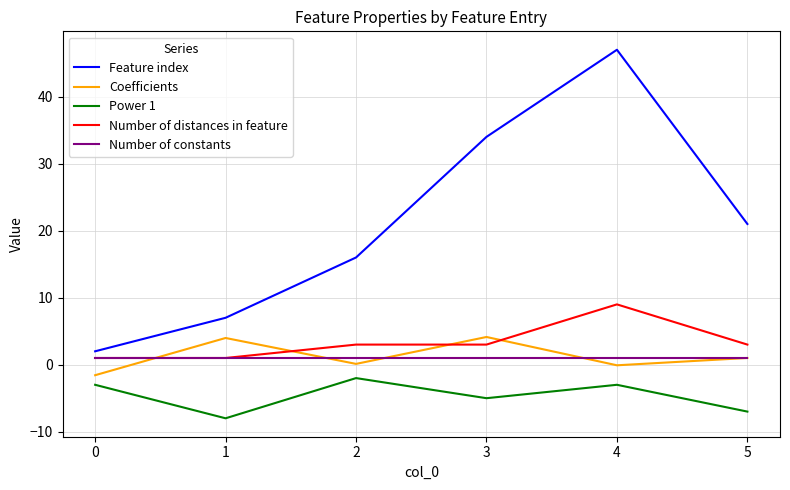

At which category does the chart reach its minimum across all series?

1